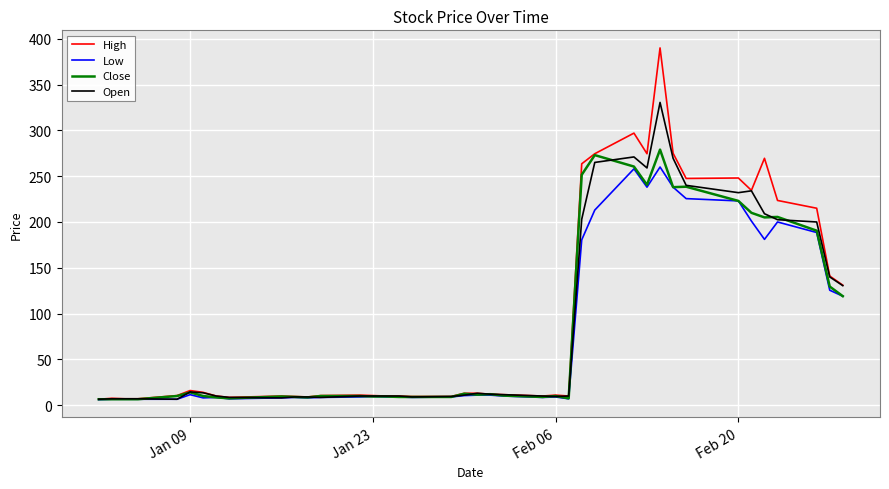

What is the minimum value for Low?

6.0